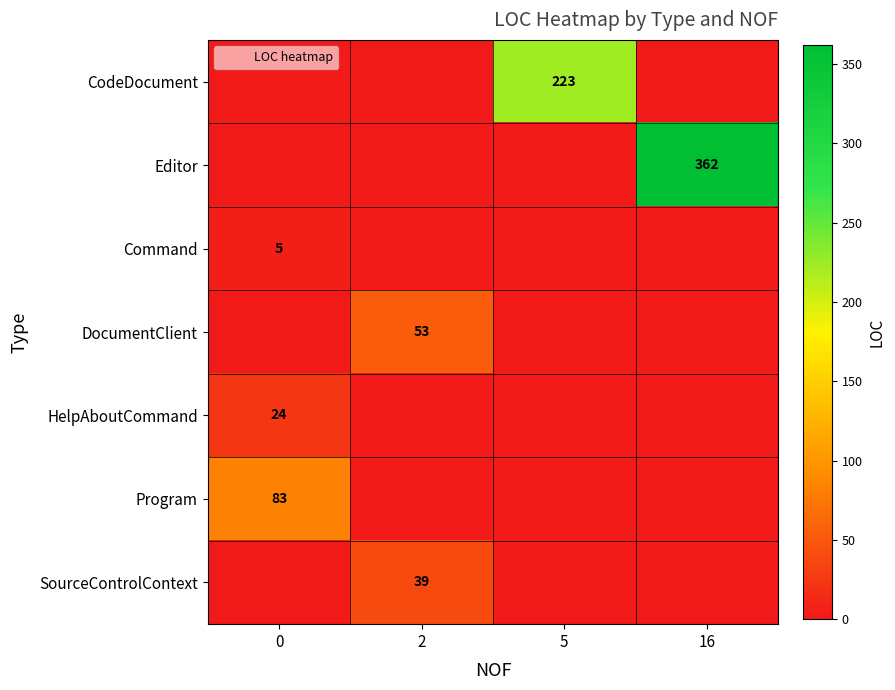

The Command series shows 3 at 2. True or false?

False